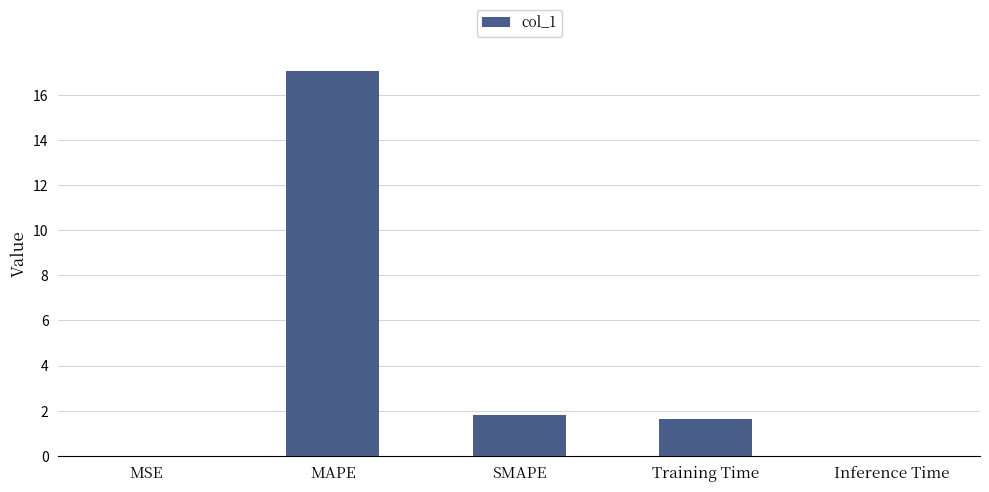

What is the change in value from SMAPE to Inference Time?

-1.8